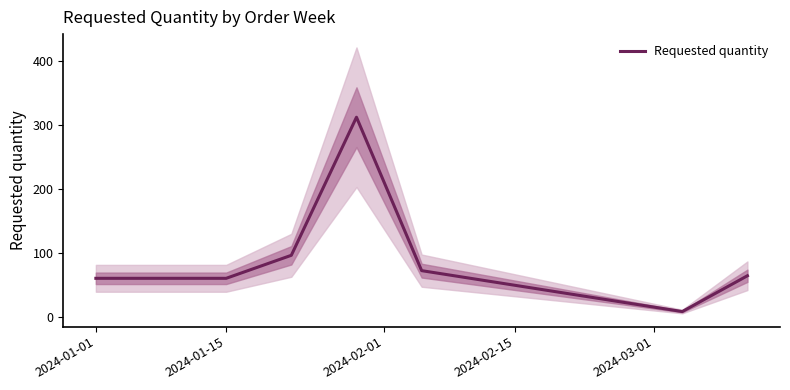

The value of Requested quantity at 2024-01-15 is 60. True or false?

True